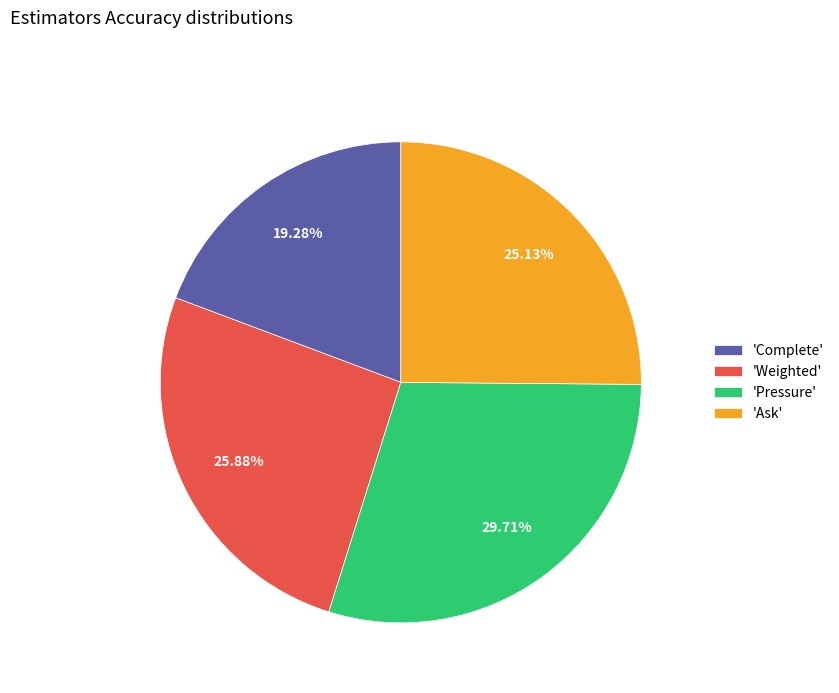

To the nearest percent, what is the average slice percentage?

25%